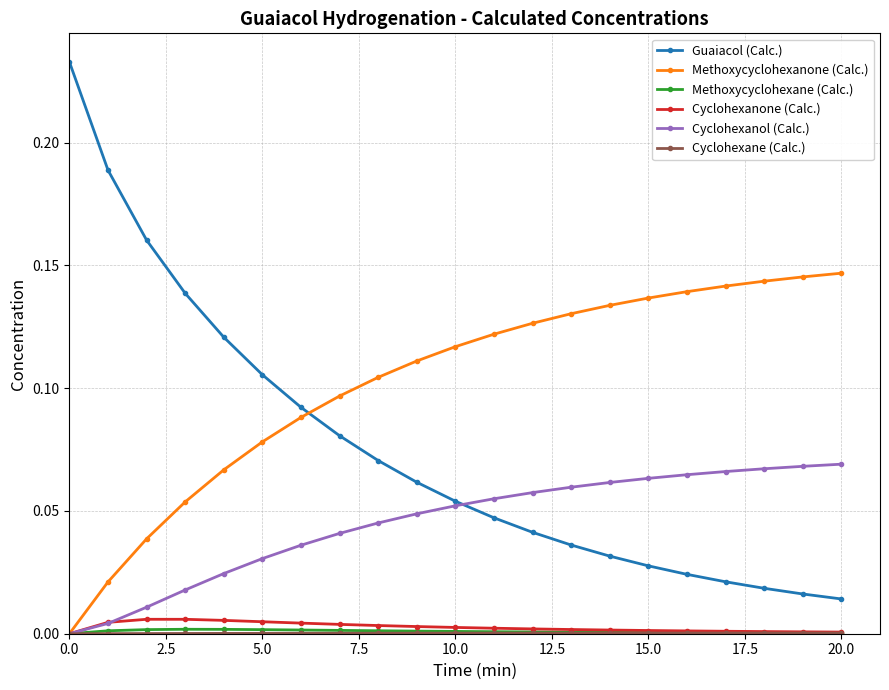

True or false: Guaiacol (Calc.) has more than 0 points higher than both neighbors.

False